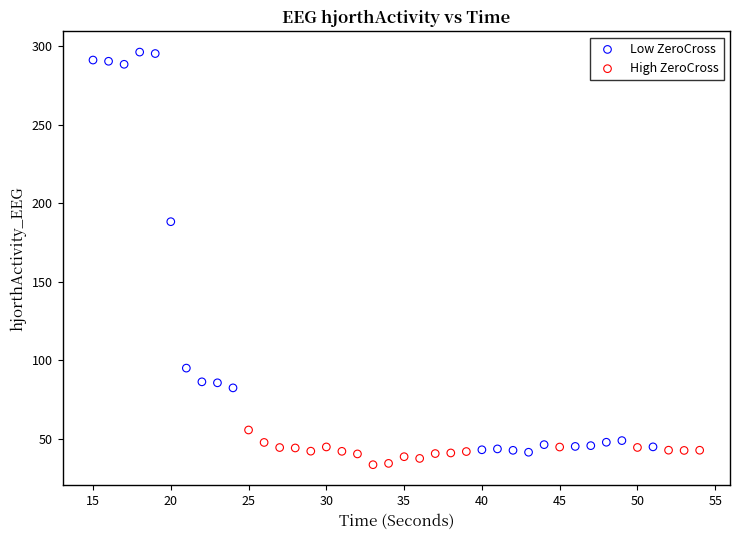

Which series has the largest Y range (max minus min)?

Low ZeroCross